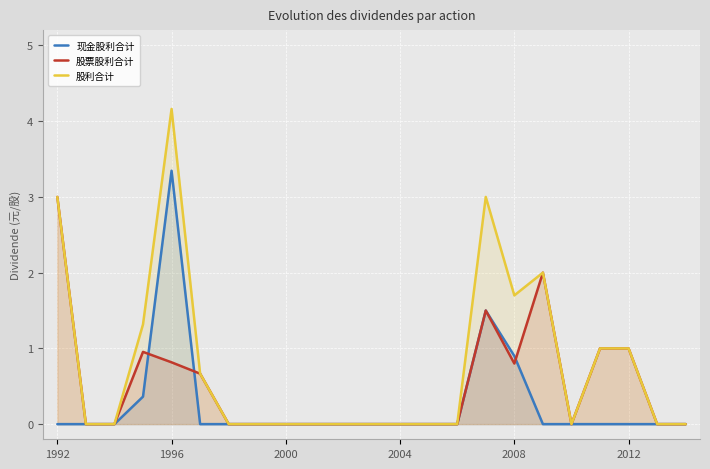

Count the number of data series in this chart.

3